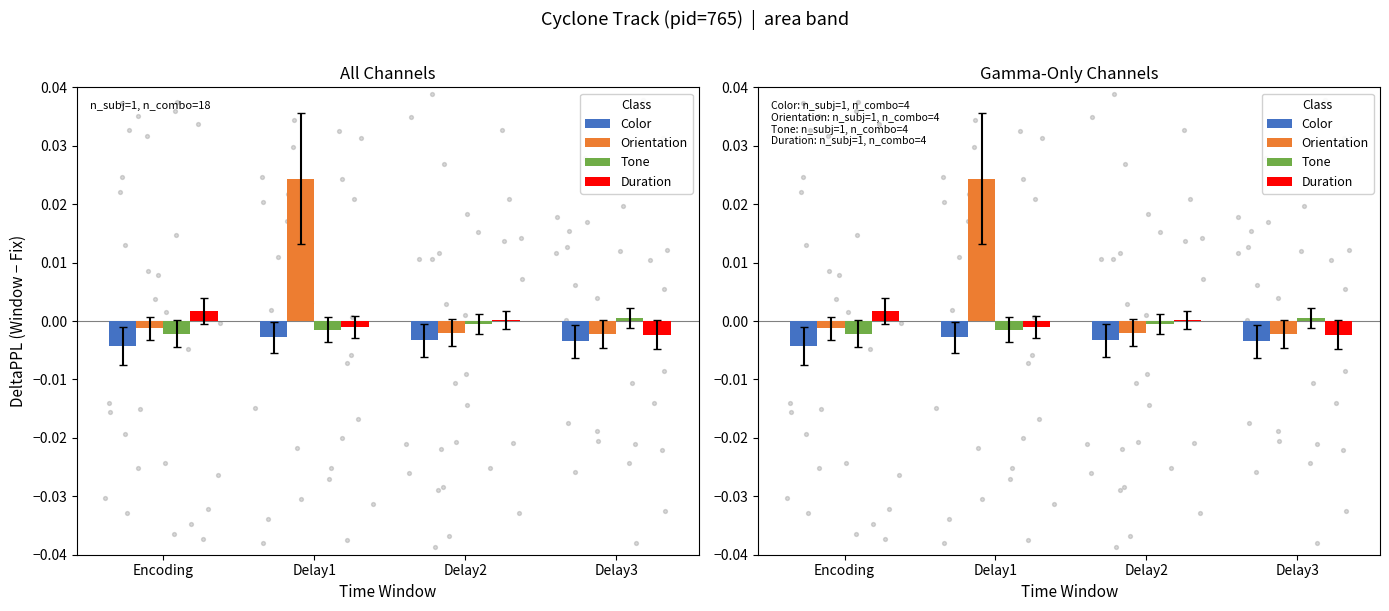

Which series reaches the minimum Y coordinate?

Color